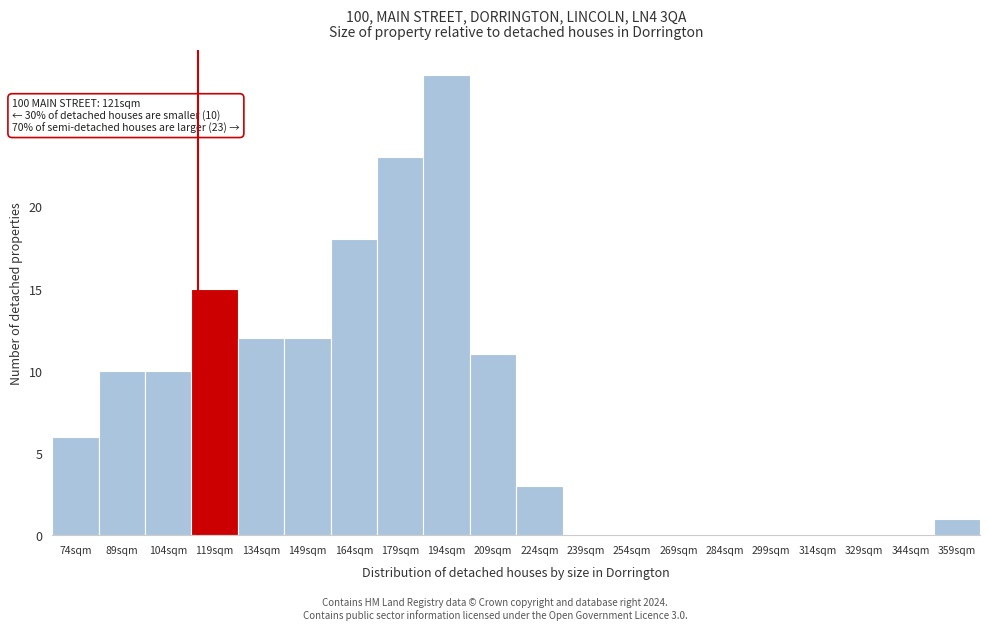

Reading right to left, list all the values displayed in this chart.

359sqm=1	344sqm=0	329sqm=0	314sqm=0	299sqm=0	284sqm=0	269sqm=0	254sqm=0	239sqm=0	224sqm=3	209sqm=11	194sqm=28	179sqm=23	164sqm=18	149sqm=12	134sqm=12	119sqm=15	104sqm=10	89sqm=10	74sqm=6